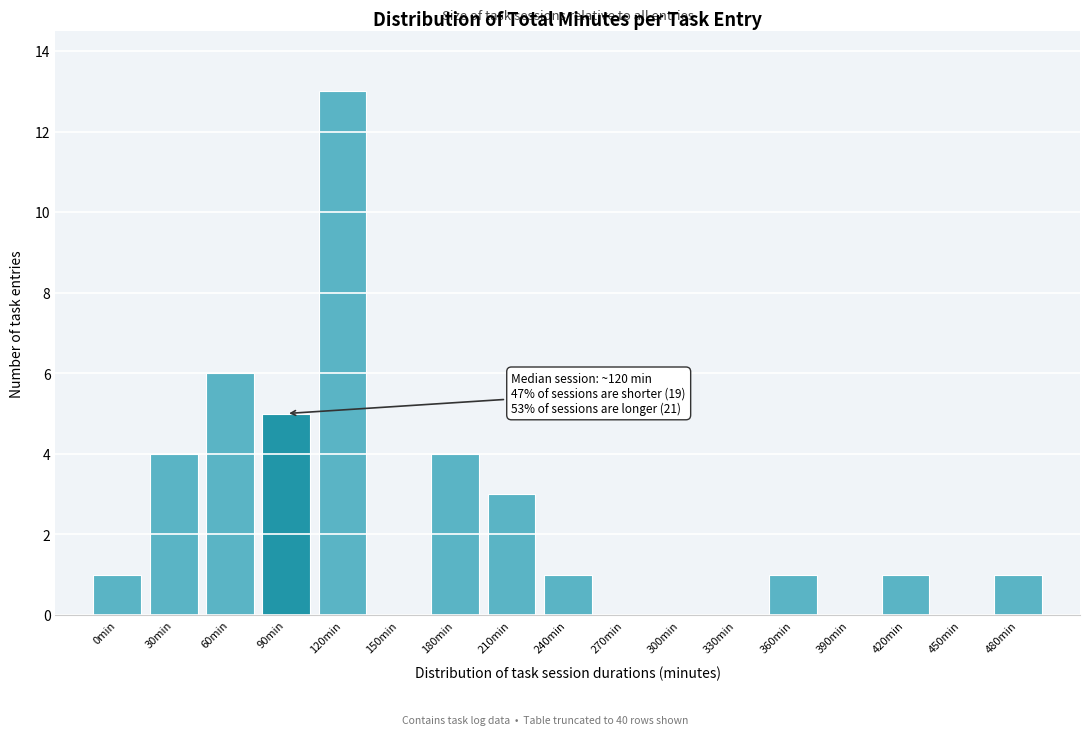

Which has a higher value, 60min or 360min?

60min